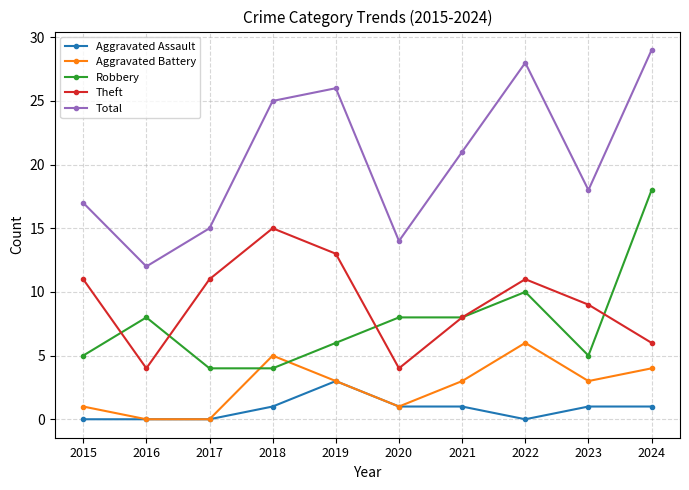

Reading right to left, extract all data points from this chart.

Aggravated Assault: 1	1	0	1	1	3	1	0	0	0
Aggravated Battery: 4	3	6	3	1	3	5	0	0	1
Robbery: 18	5	10	8	8	6	4	4	8	5
Theft: 6	9	11	8	4	13	15	11	4	11
Total: 29	18	28	21	14	26	25	15	12	17